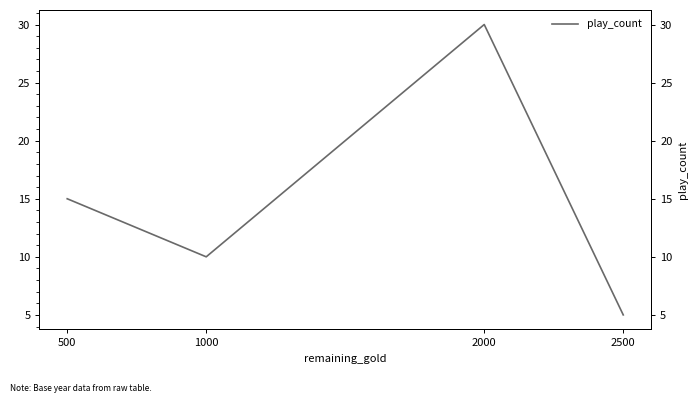

Reading left to right, what are all the values shown in this chart?

500=15	1000=10	2000=30	2500=5